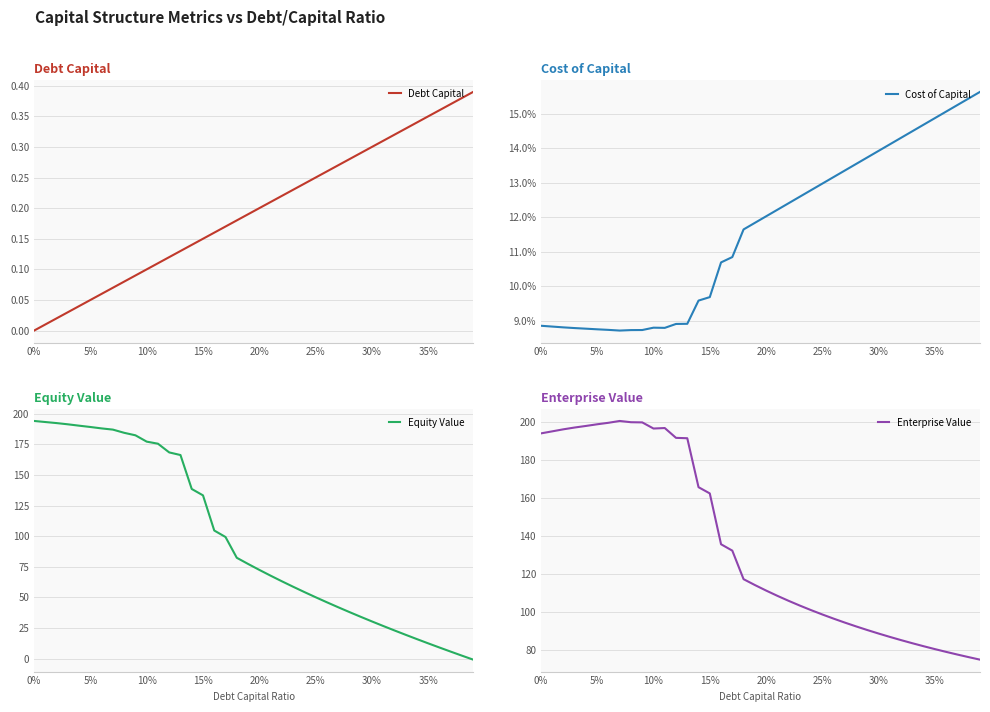

Which series has the largest total across all categories?

Enterprise Value